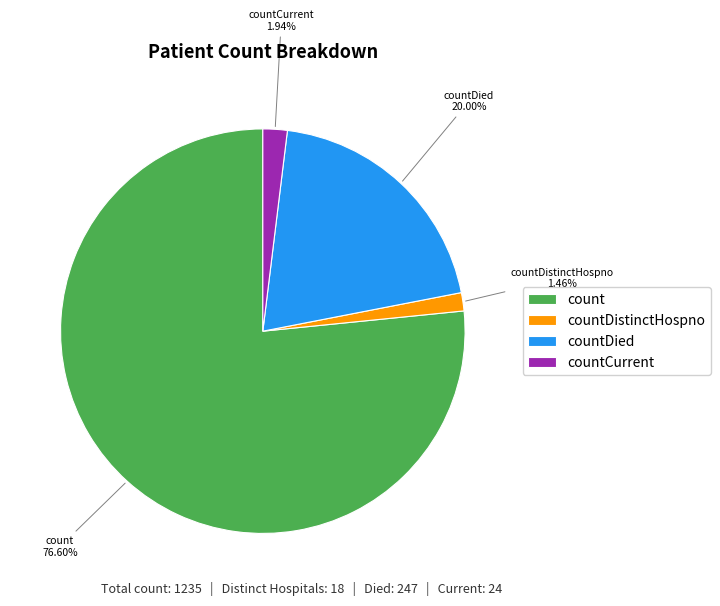

The countCurrent slice represents 2% of the pie. True or false?

True